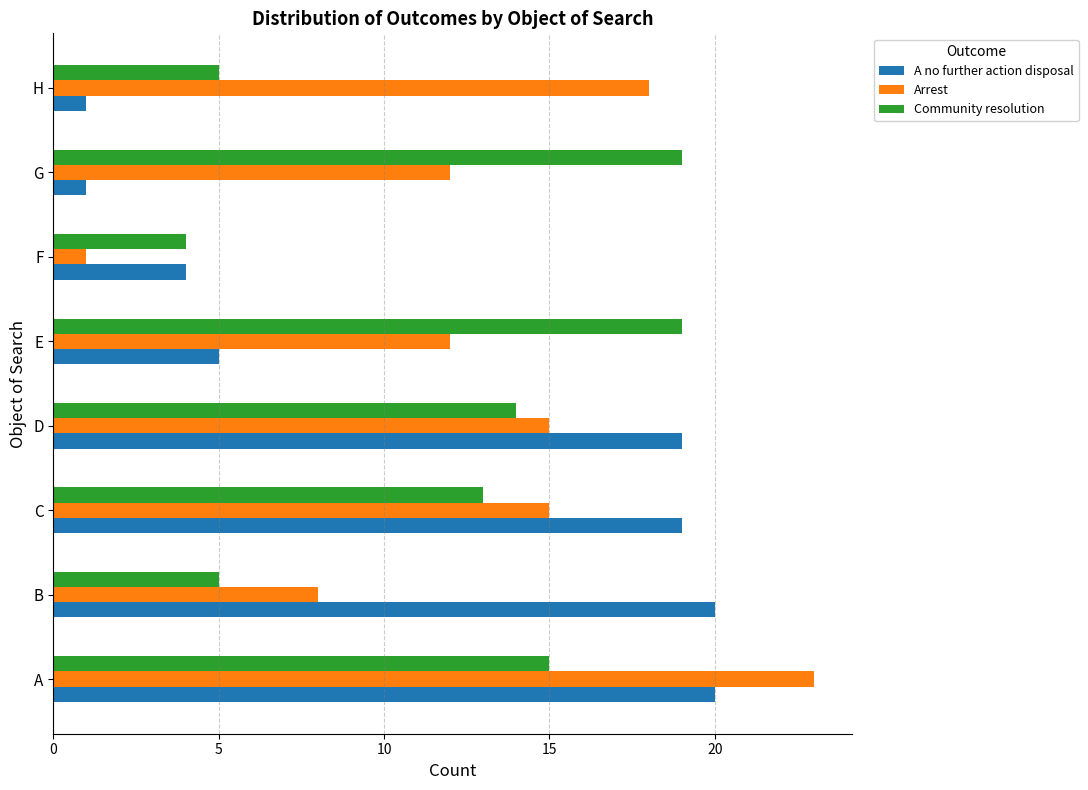

The value of A no further action disposal at E is 5. True or false?

True